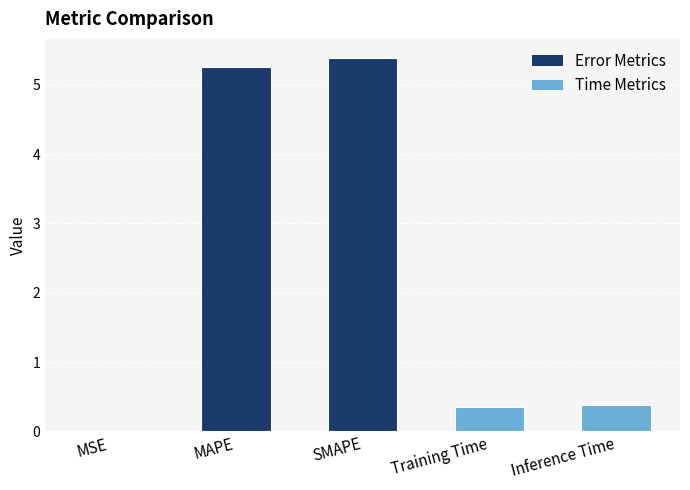

What is the approximate value at Training Time?

0.4